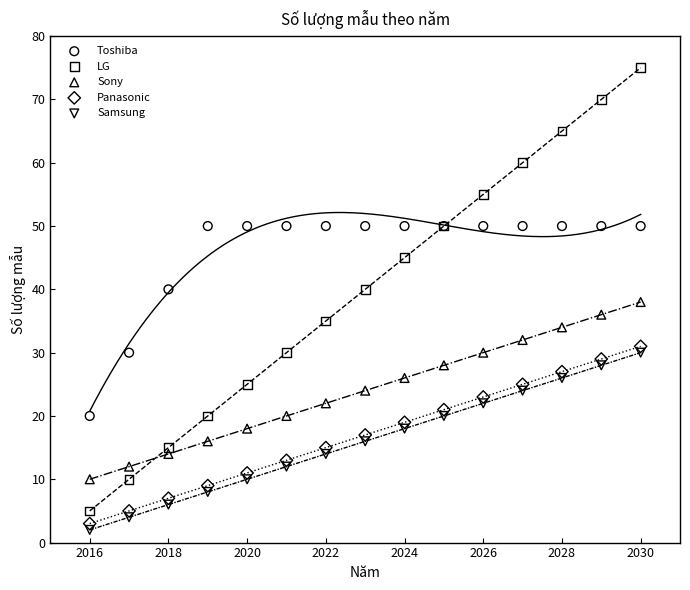

Which series contains the highest Y value?

LG